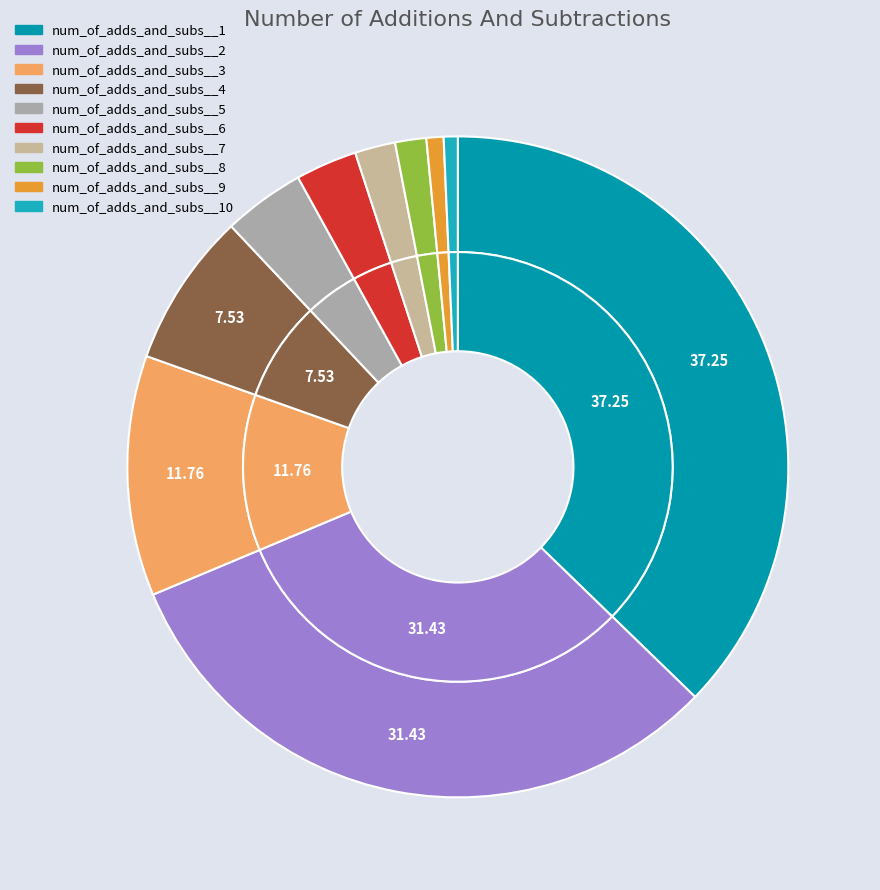

What is the largest slice in the pie chart?

num_of_adds_and_subs__1